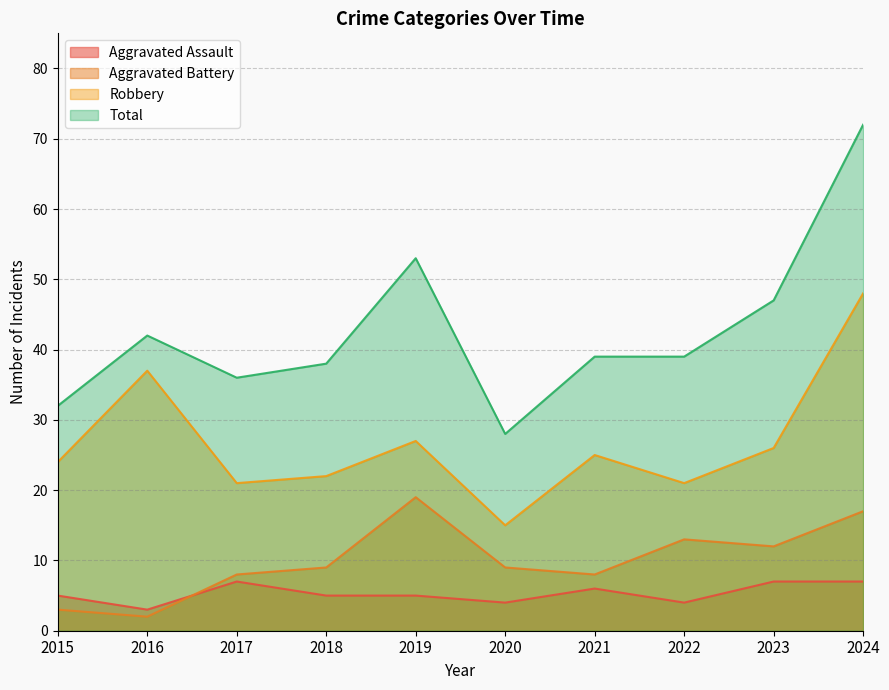

Is it true that Aggravated Assault equals 5 at 2022?

False